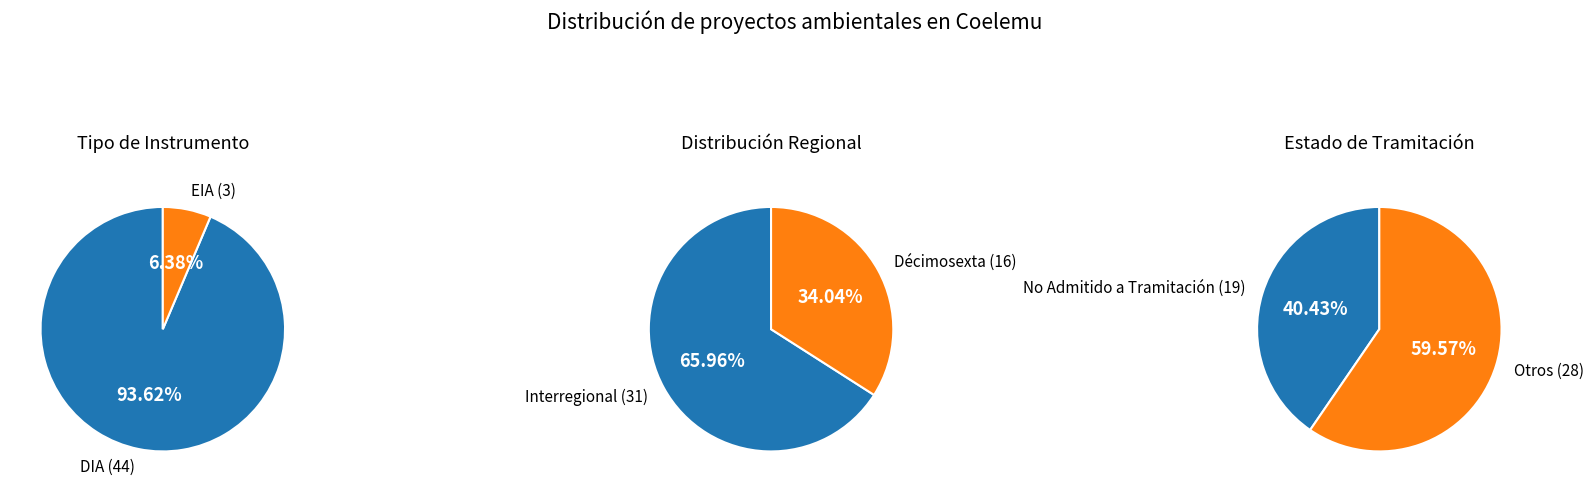

How many segments does this pie chart have?

6